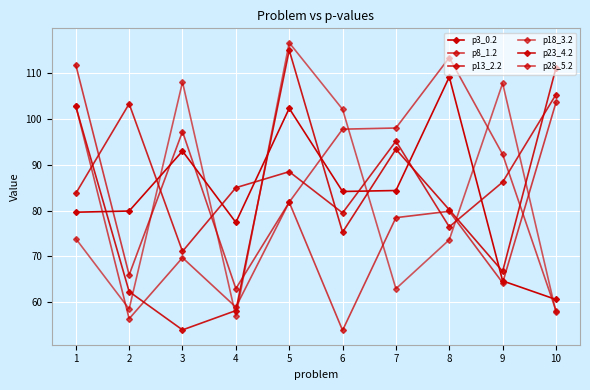

How many interior local valleys does the p8_1.2 series have?

4